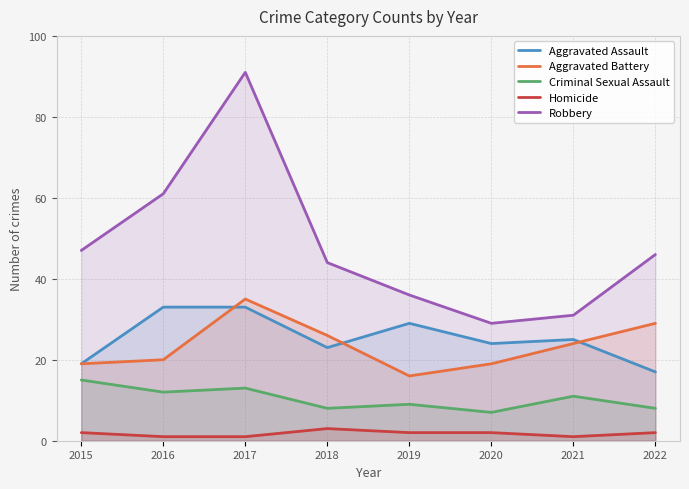

At how many categories does at least one series exceed 10?

8